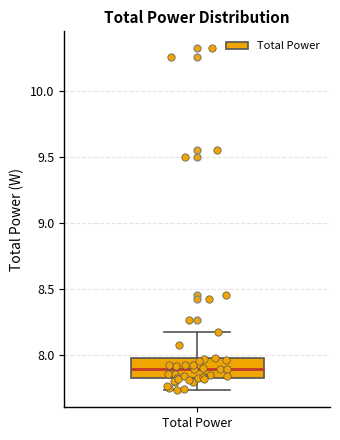

Transcribe this box plot: give where the median line is, the range the box spans, and where the two whiskers end, as read against the y-axis. The values are not printed on the chart, so give them approximately, as read against the axis.

median 7.90, box 7.85 to 8.00, whiskers 7.75 to 8.20